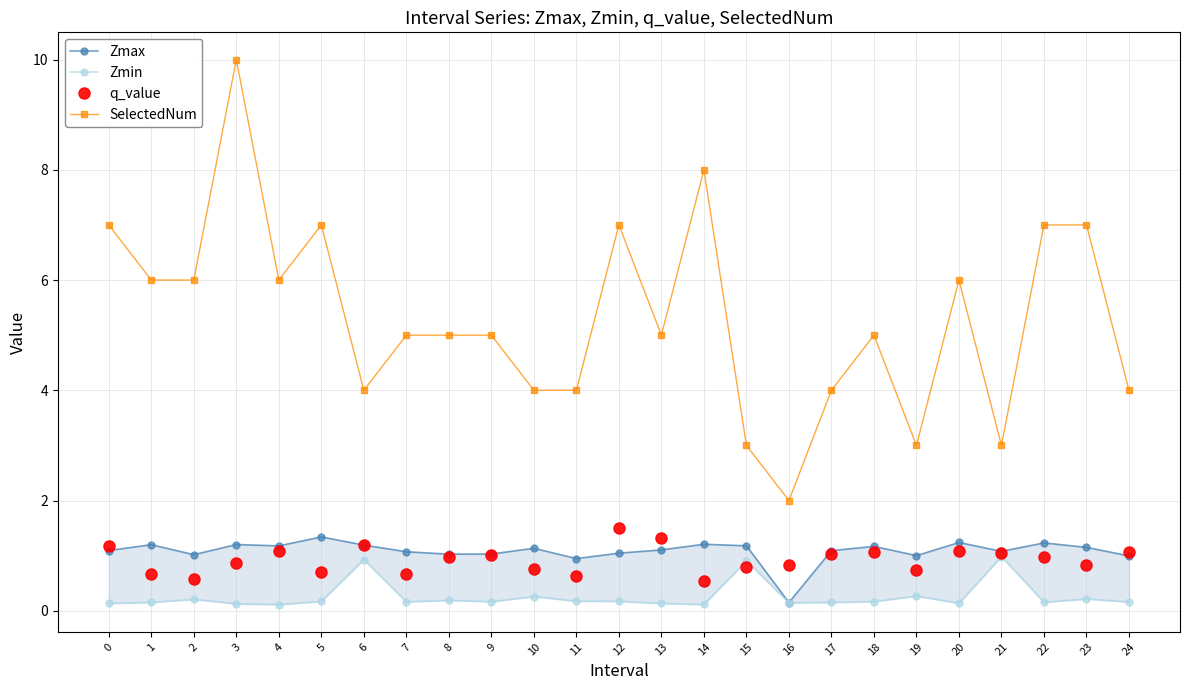

True or false: Zmin and SelectedNum cross at least once.

False